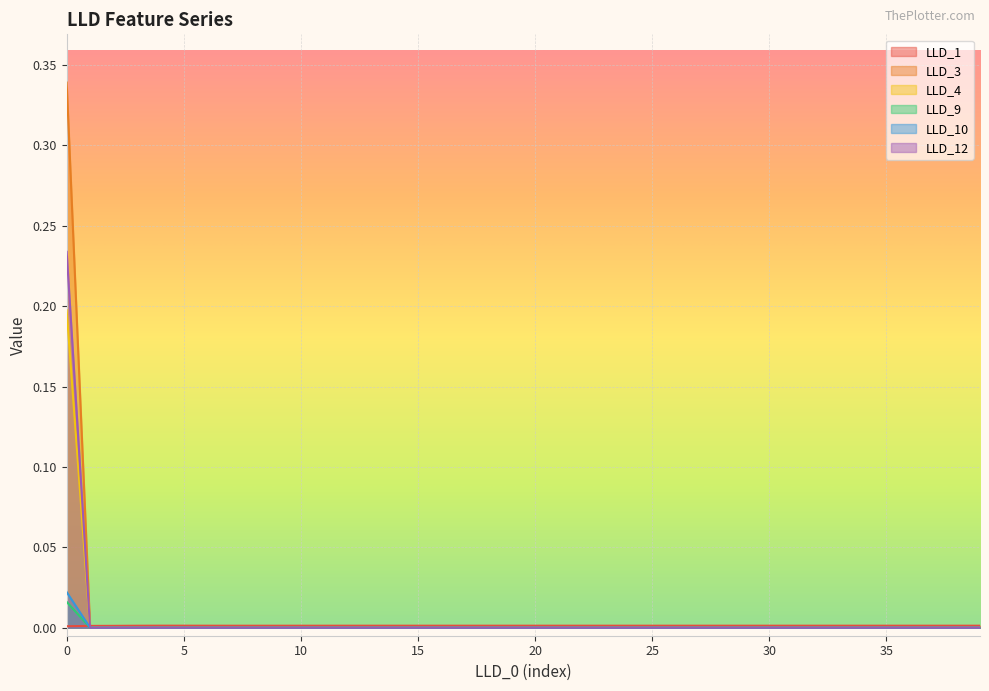

The value of LLD_10 at 14 is 0.0. True or false?

False